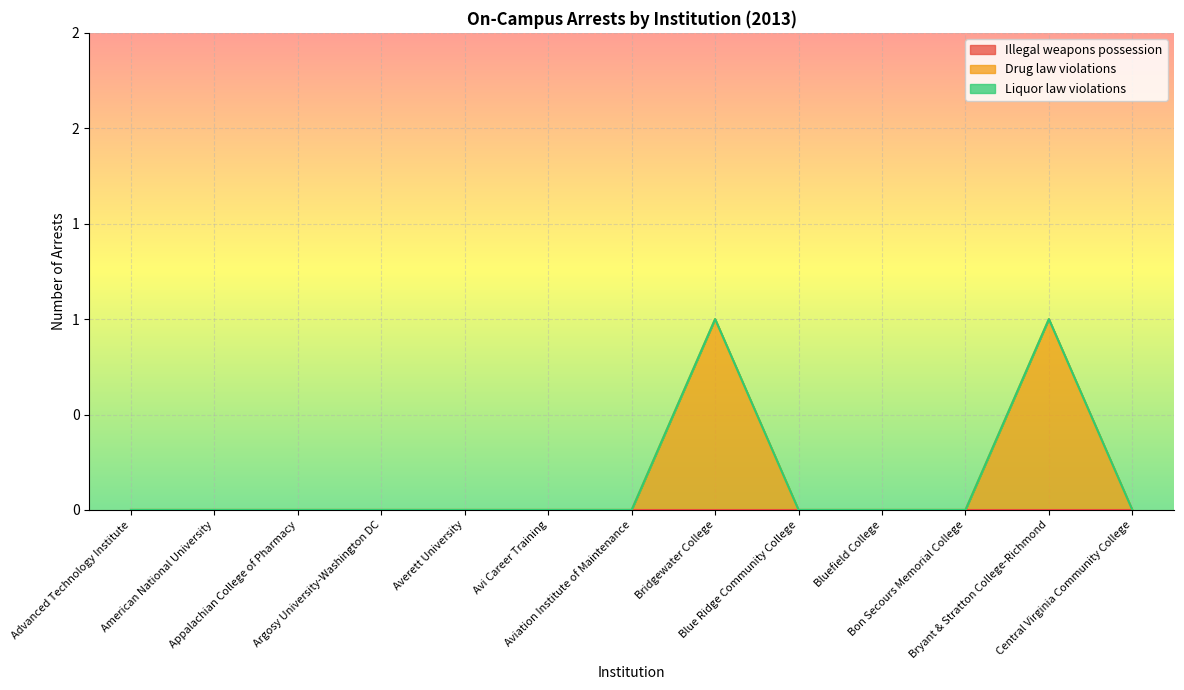

At Advanced Technology Institute, list the series in order from smallest to largest.

Illegal weapons possession, Drug law violations, Liquor law violations